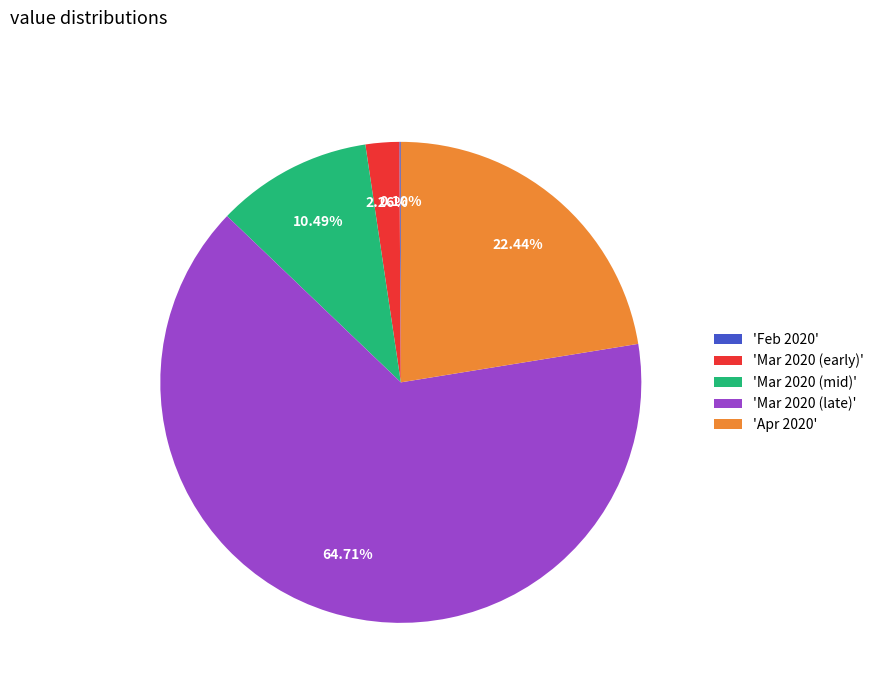

Combined, do 'Mar 2020 (mid)' and 'Mar 2020 (early)' account for over 50%?

No